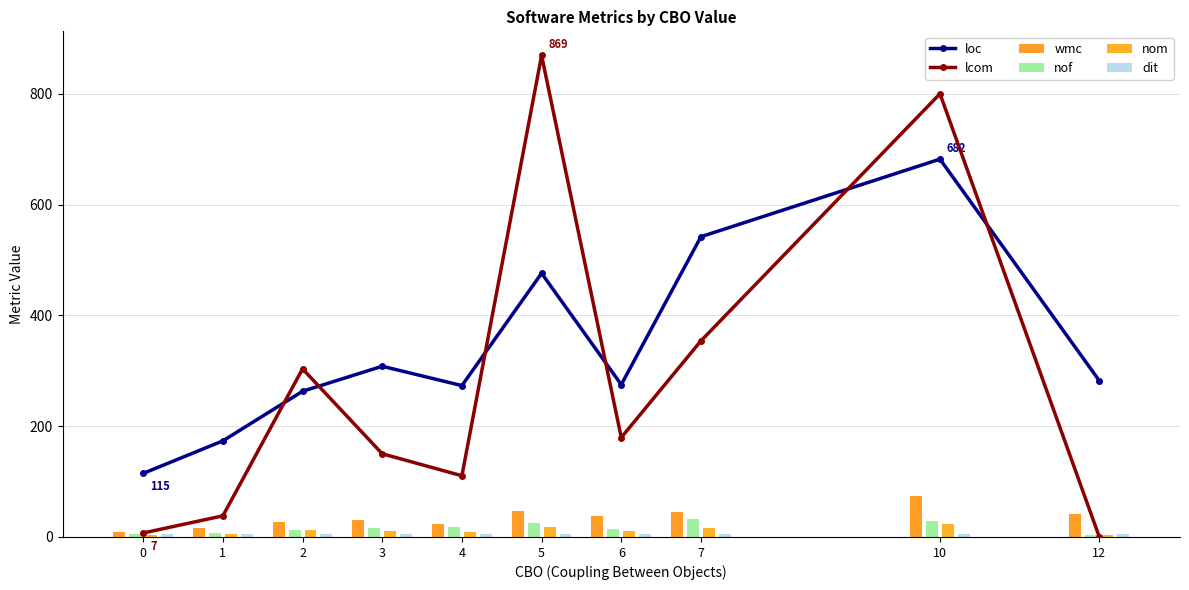

The dit series shows 7.4 at 4. True or false?

False